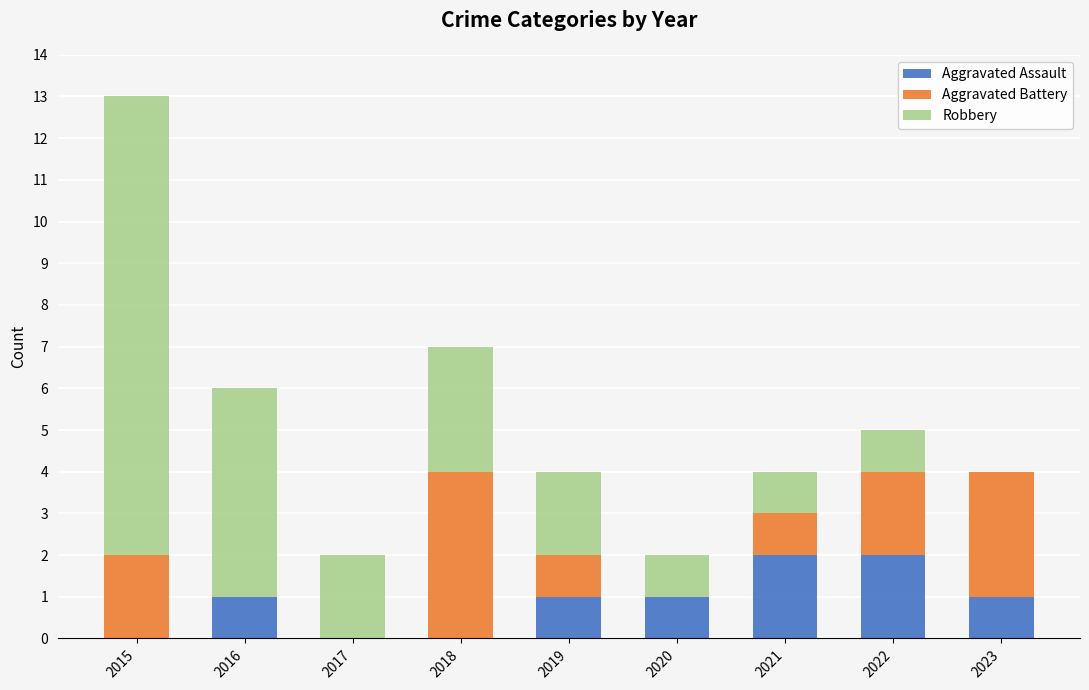

Is it true that Aggravated Assault equals 2 at 2023?

False